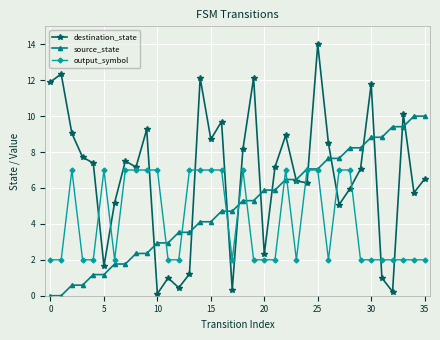

List the series in order of their overall mean, highest first.

destination_state, source_state, output_symbol